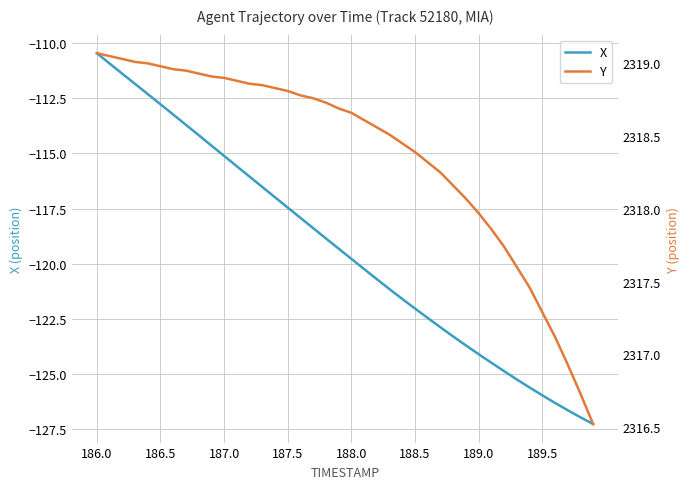

Is it true that X equals -126.0 at 189.5?

True